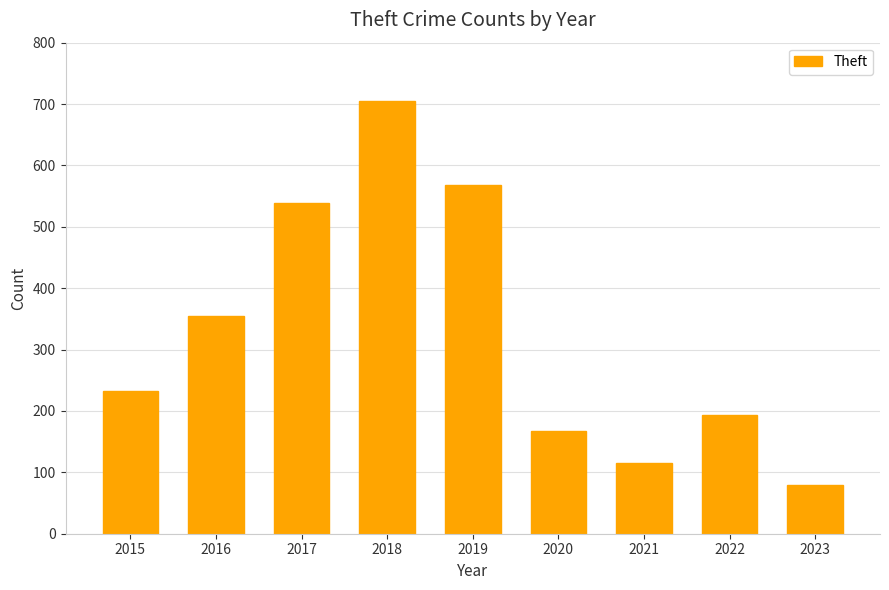

Reading left to right, extract all data points from this chart.

2015=233	2016=354	2017=538	2018=705	2019=568	2020=168	2021=116	2022=194	2023=80